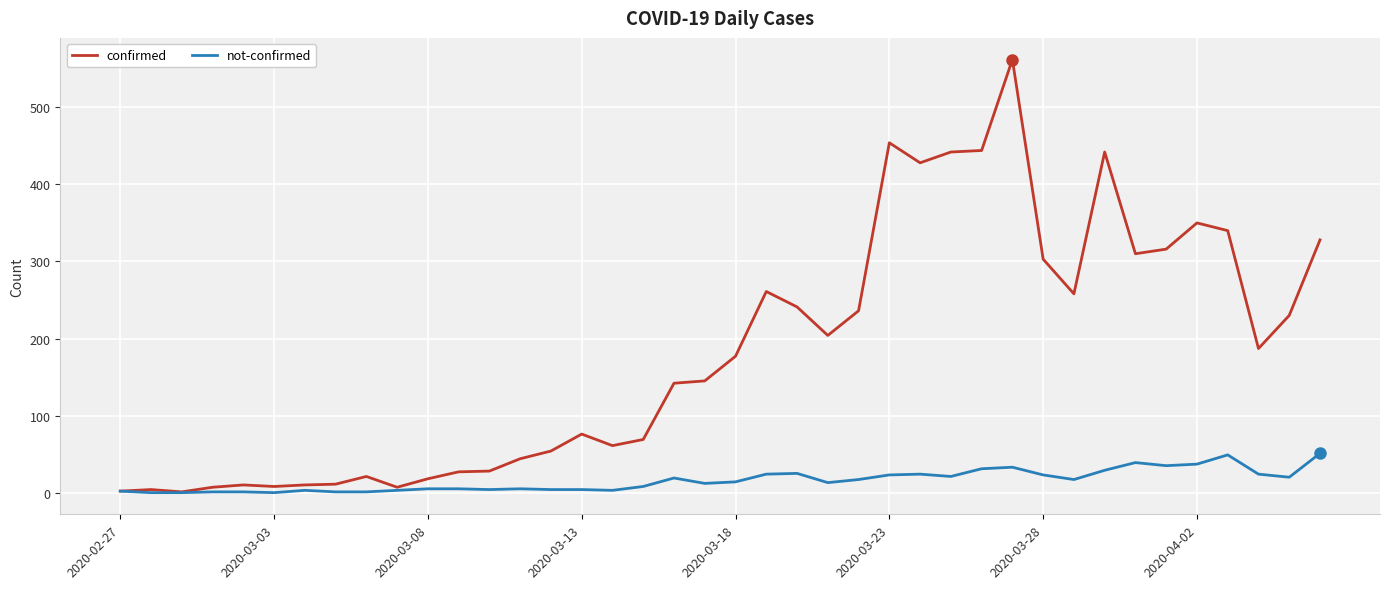

What is the greatest value displayed?

562